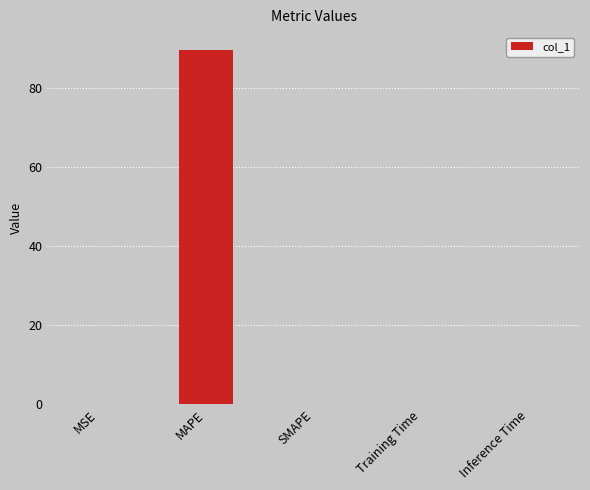

True or false: the data shows 0.0 at MSE.

True